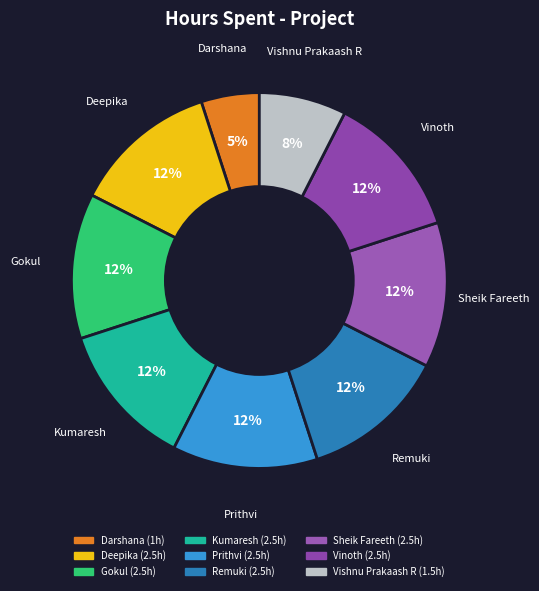

How many segments does this pie chart have?

9